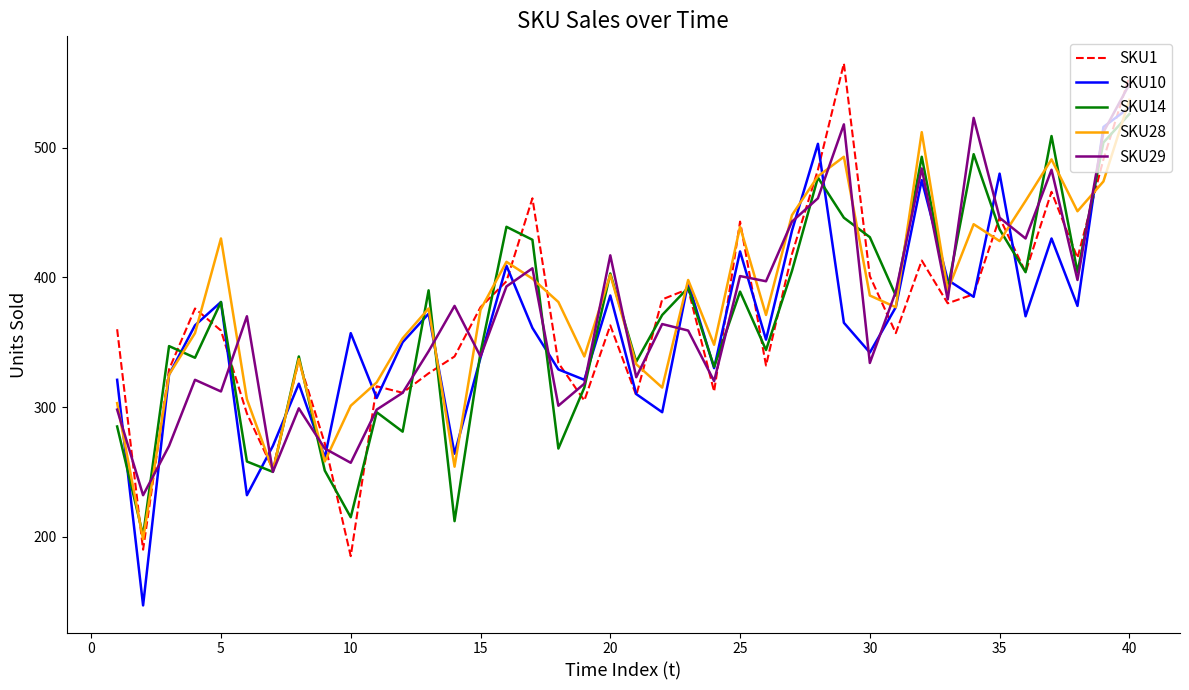

In SKU28, how many points are higher than both neighbors (excluding endpoints)?

11